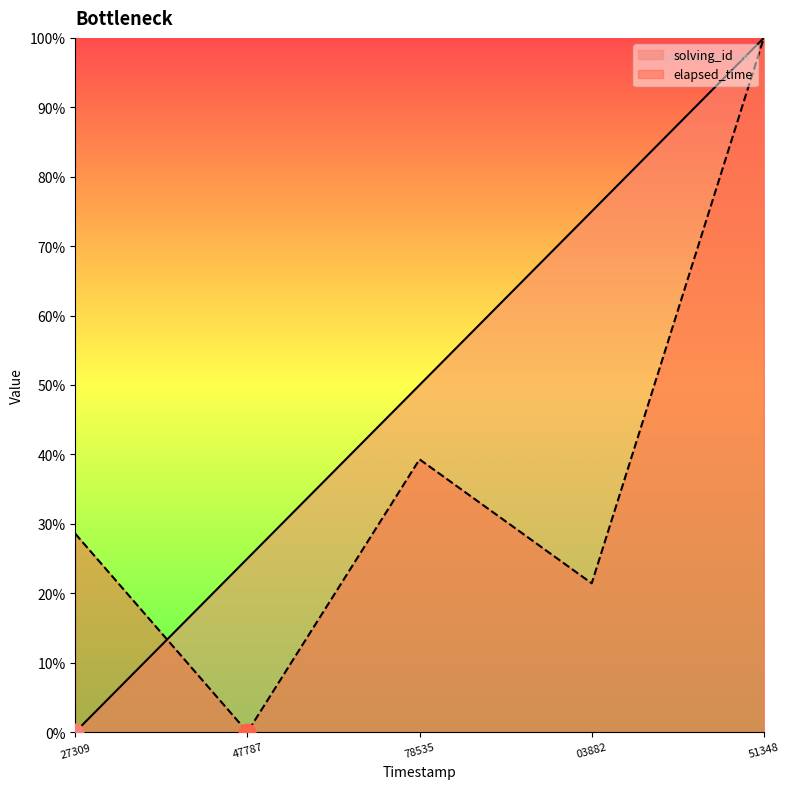

How many intersections are there between solving_id and elapsed_time?

2